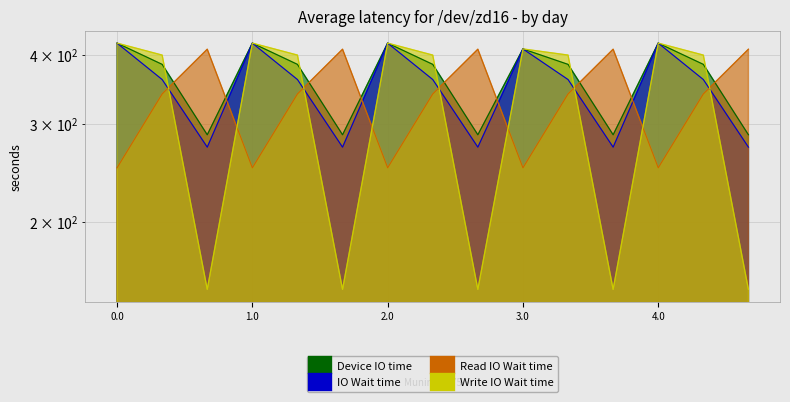

Rank the categories by Read IO Wait time value from highest to lowest.

0.2, 1.2, 2.2, 3.2, 4.2, 0.1, 1.1, 2.1, 3.1, 4.1, 0.0, 1.0, 2.0, 3.0, 4.0